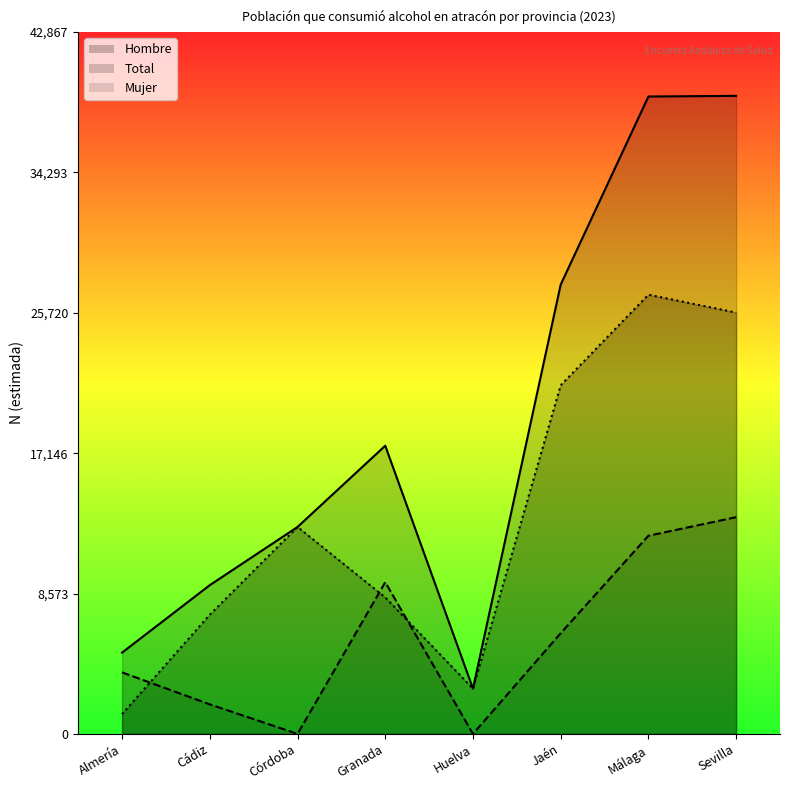

Which series has the largest total across all categories?

Total